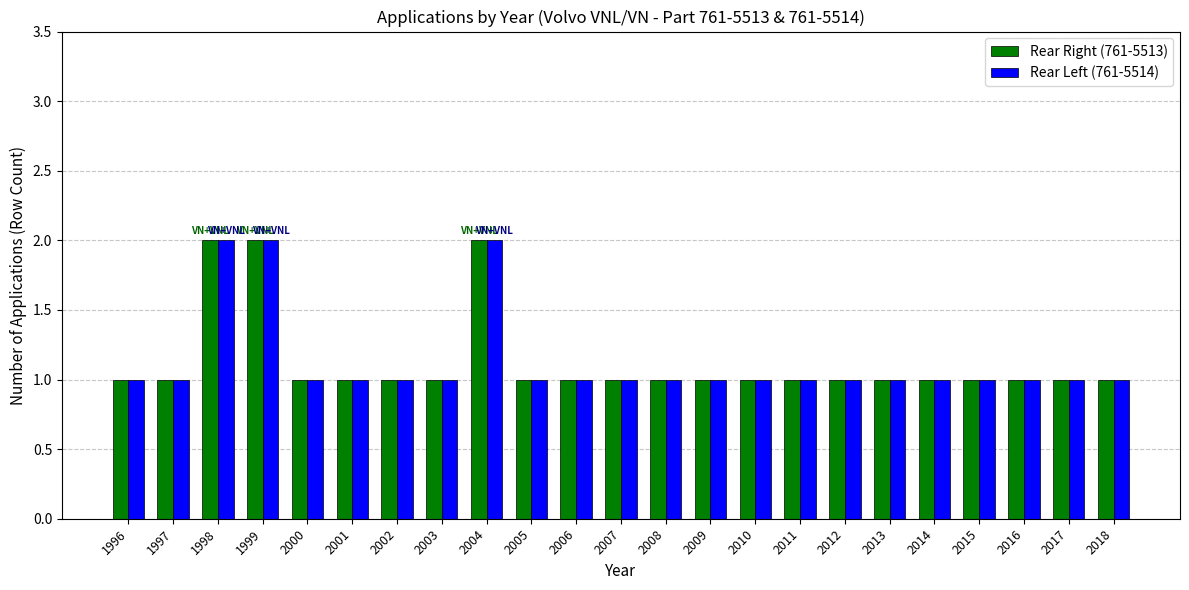

What is the value of the Rear Left (761-5514) bar at the 16th from the left?

1